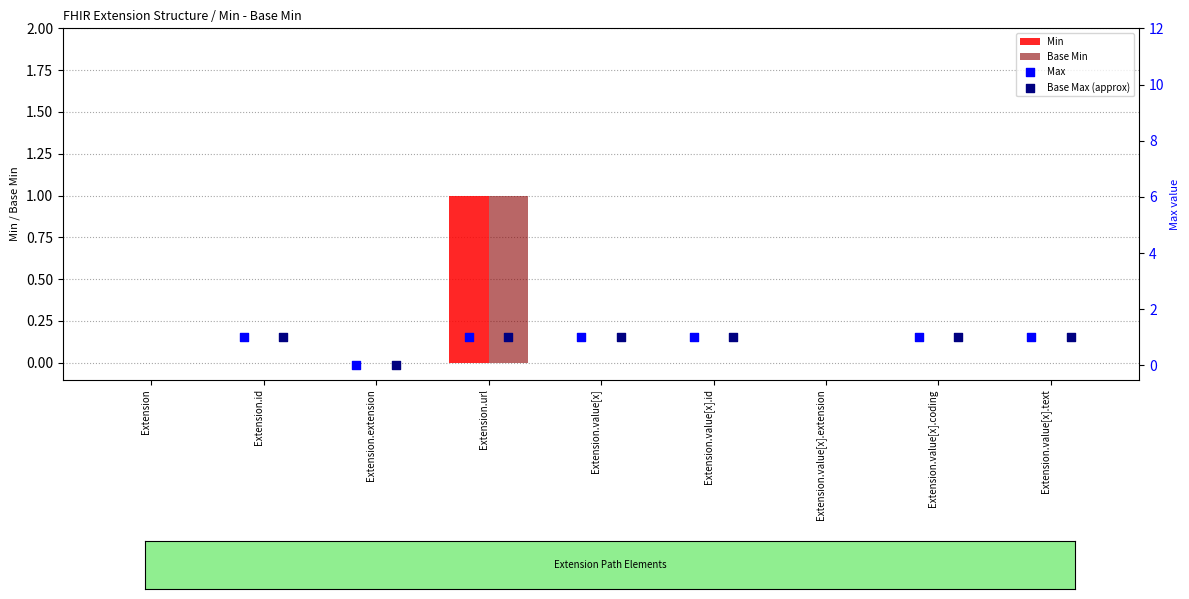

Is the value of Max at Extension.url greater than the value of Base Max (approx) at Extension.value[x].id?

No